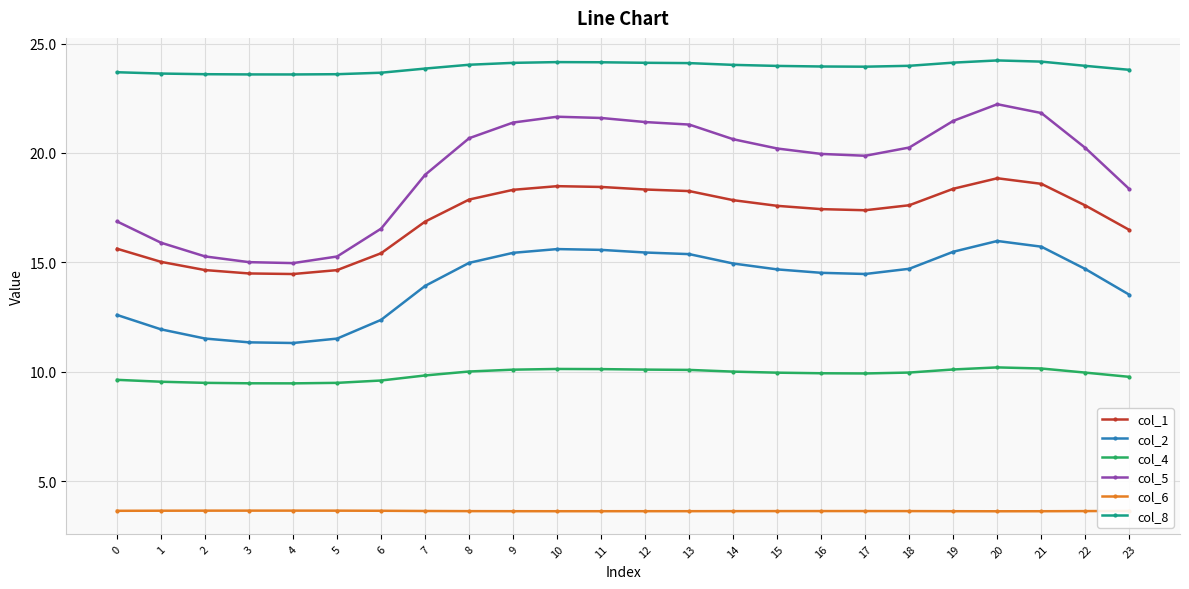

Is the value of col_6 at 3 greater than the value of col_1 at 8?

No